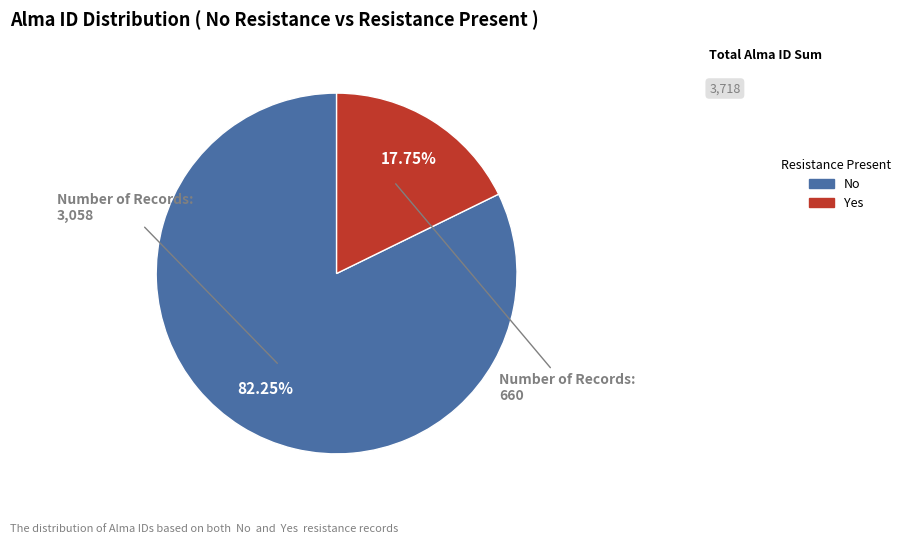

Which has a higher value, Yes or No?

No